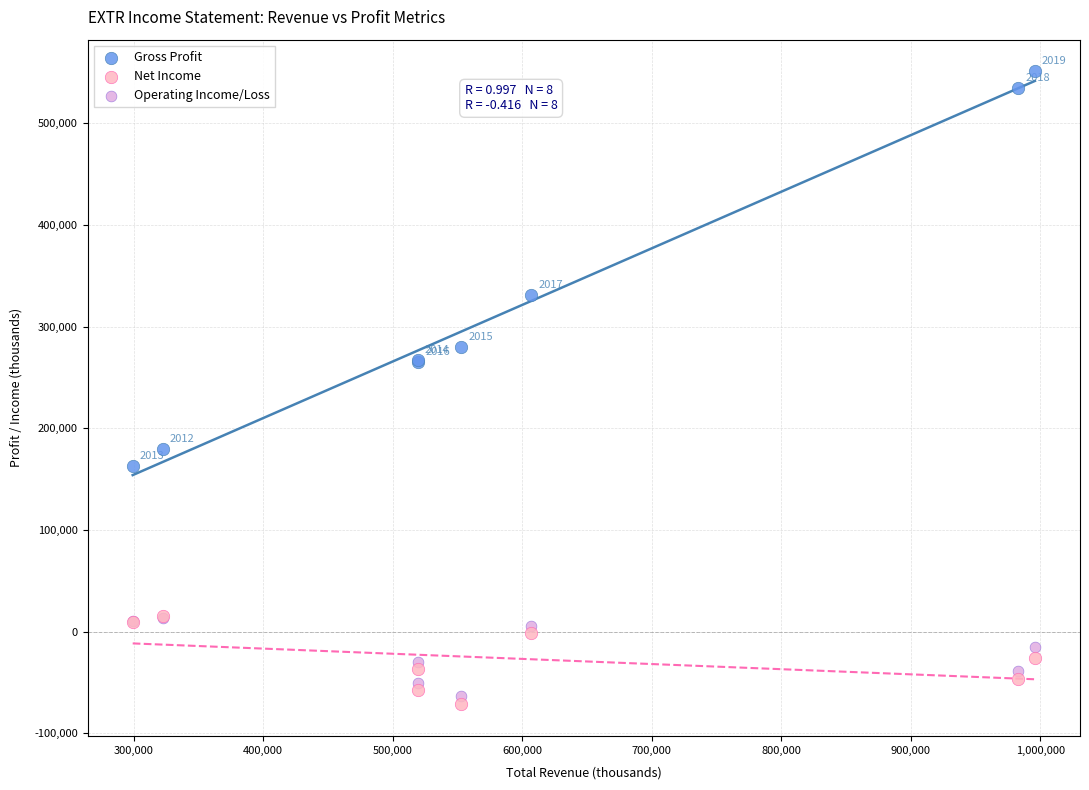

Which series has the largest Y range (max minus min)?

Gross Profit